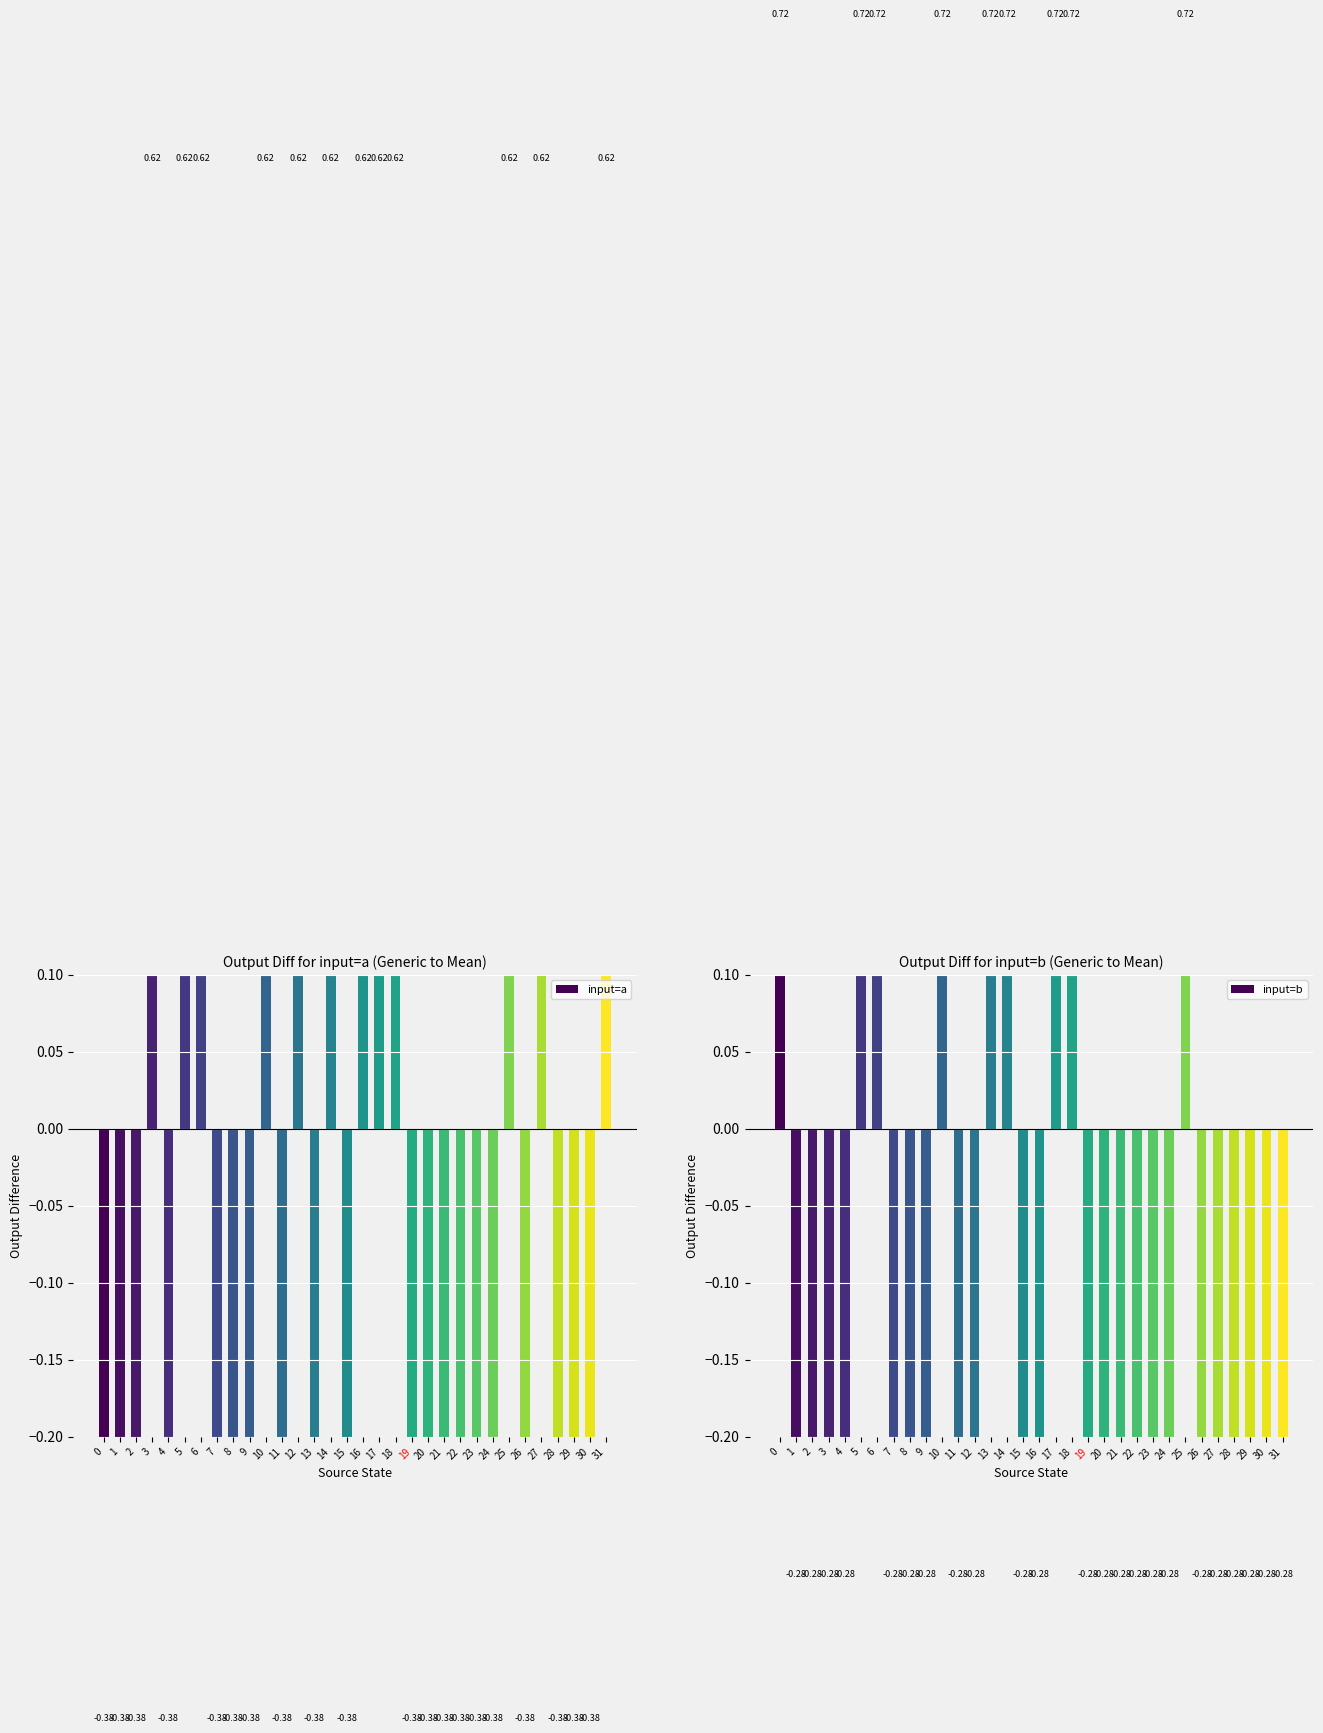

Reading left to right, list all the values displayed in this chart.

input=a: 0=-0.4	1=-0.4	2=-0.4	3=0.6	4=-0.4	5=0.6	6=0.6	7=-0.4	8=-0.4	9=-0.4	10=0.6	11=-0.4	12=0.6	13=-0.4	14=0.6	15=-0.4	16=0.6	17=0.6	18=0.6	19=-0.4	20=-0.4	21=-0.4	22=-0.4	23=-0.4	24=-0.4	25=0.6	26=-0.4	27=0.6	28=-0.4	29=-0.4	30=-0.4	31=0.6
input=b: 0=0.7	1=-0.3	2=-0.3	3=-0.3	4=-0.3	5=0.7	6=0.7	7=-0.3	8=-0.3	9=-0.3	10=0.7	11=-0.3	12=-0.3	13=0.7	14=0.7	15=-0.3	16=-0.3	17=0.7	18=0.7	19=-0.3	20=-0.3	21=-0.3	22=-0.3	23=-0.3	24=-0.3	25=0.7	26=-0.3	27=-0.3	28=-0.3	29=-0.3	30=-0.3	31=-0.3